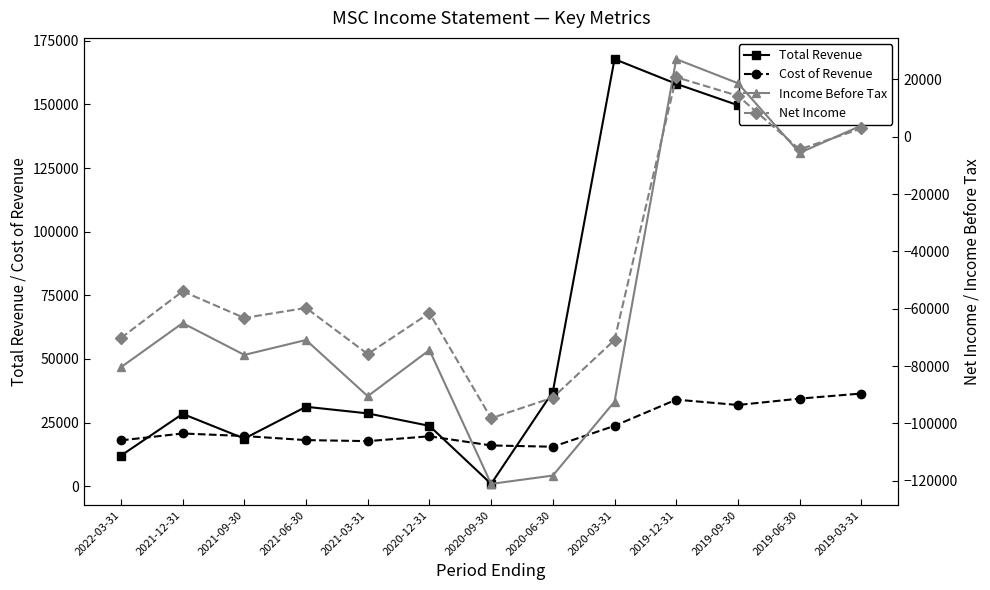

Rank the categories by Total Revenue value from lowest to highest.

2020-09-30, 2022-03-31, 2021-09-30, 2020-12-31, 2021-12-31, 2021-03-31, 2021-06-30, 2020-06-30, 2019-03-31, 2019-09-30, 2019-06-30, 2019-12-31, 2020-03-31